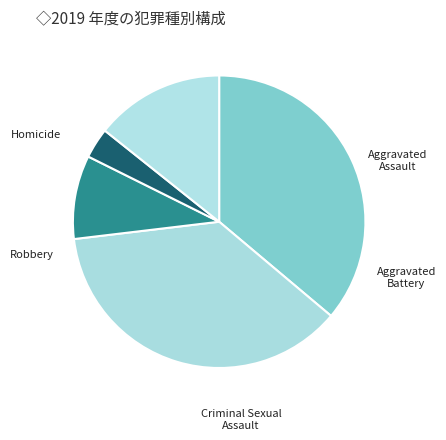

What is the largest slice in the pie chart?

Aggravated Battery